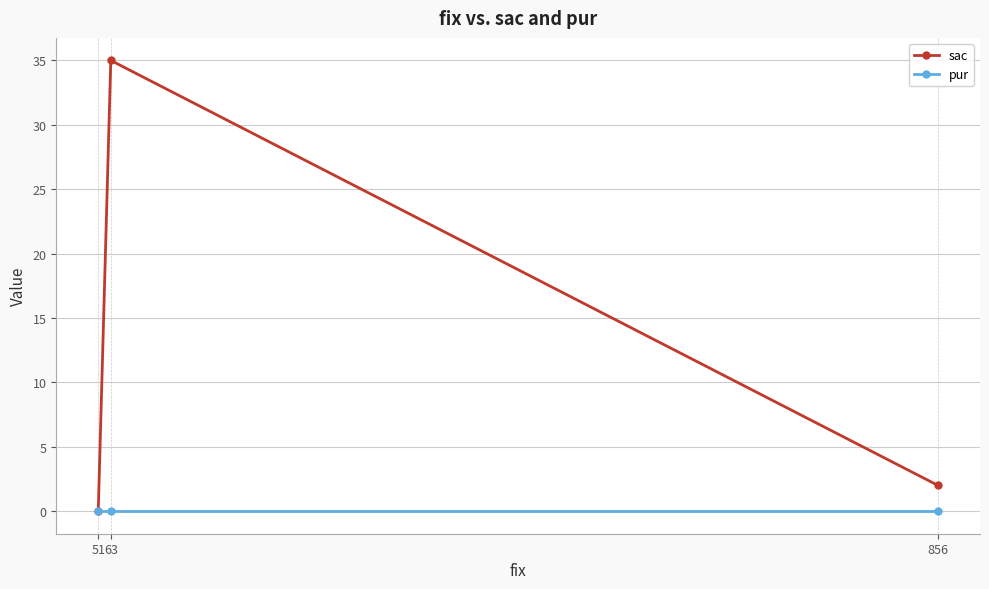

Reading right to left, what are all the values shown in this chart?

sac: 856=2	63=35	51=0
pur: 856=0	63=0	51=0